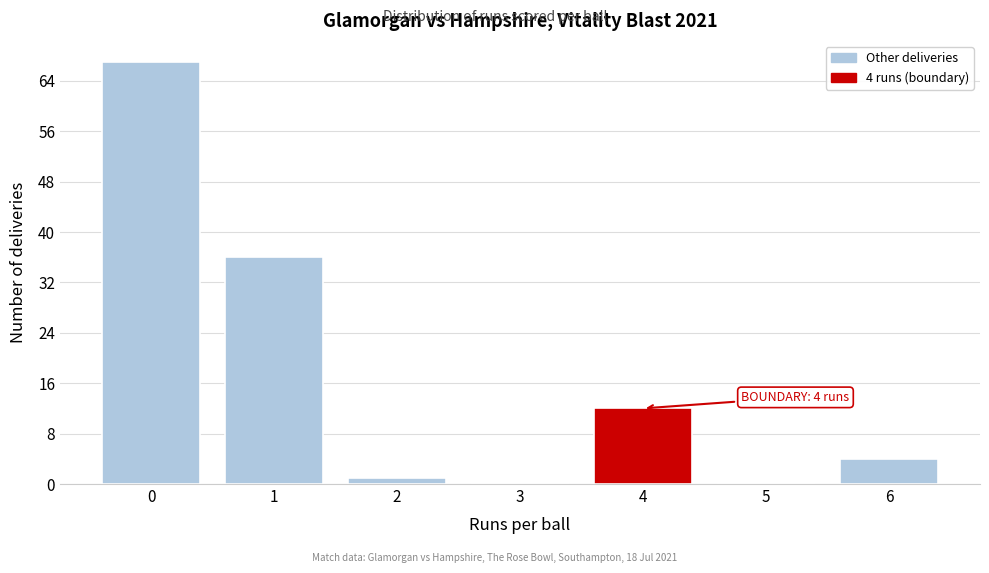

Reading right to left, transcribe all the data shown in this chart.

6=4	5=0	4=12	3=0	2=1	1=36	0=67